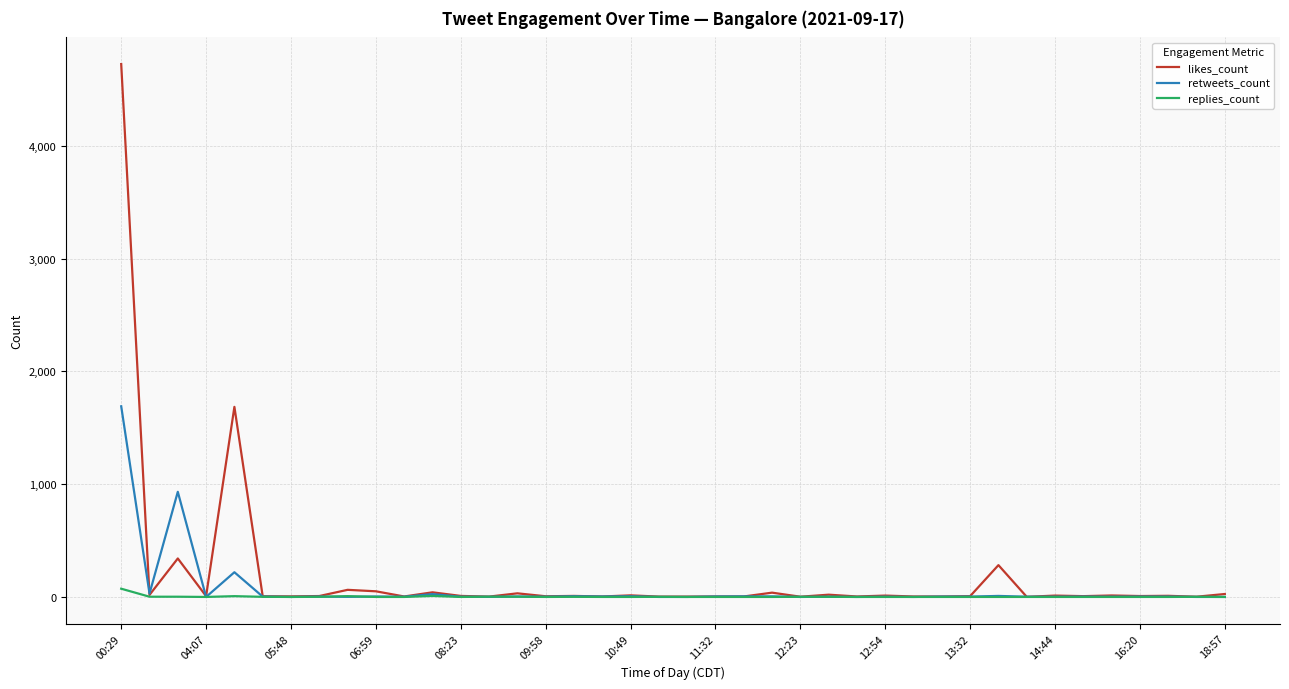

How many lines are shown in the chart?

3